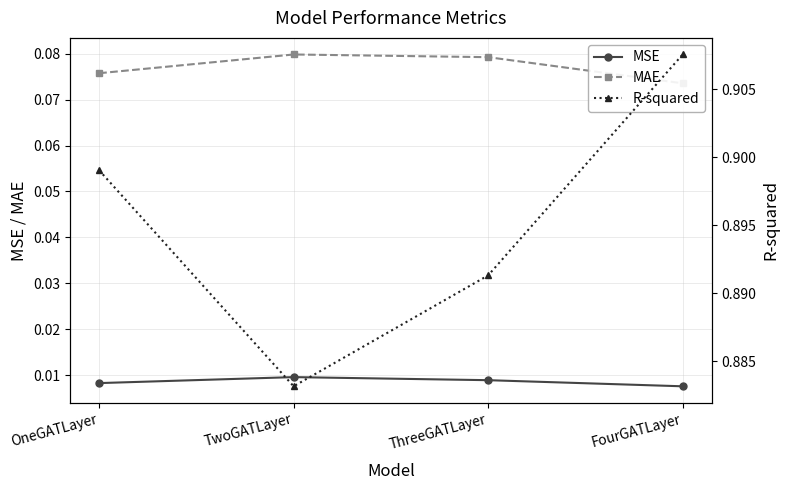

Reading left to right, extract all data points from this chart.

MSE: 0.0	0.0	0.0	0.0
MAE: 0.1	0.1	0.1	0.1
R-squared: 0.9	0.9	0.9	0.9